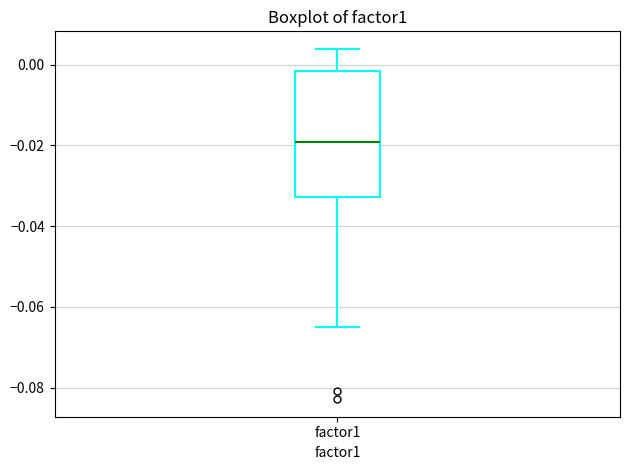

Where is the upper edge of the box for factor1 on the y-axis? The values are not printed on the chart, so give them approximately, as read against the axis.

-0.002